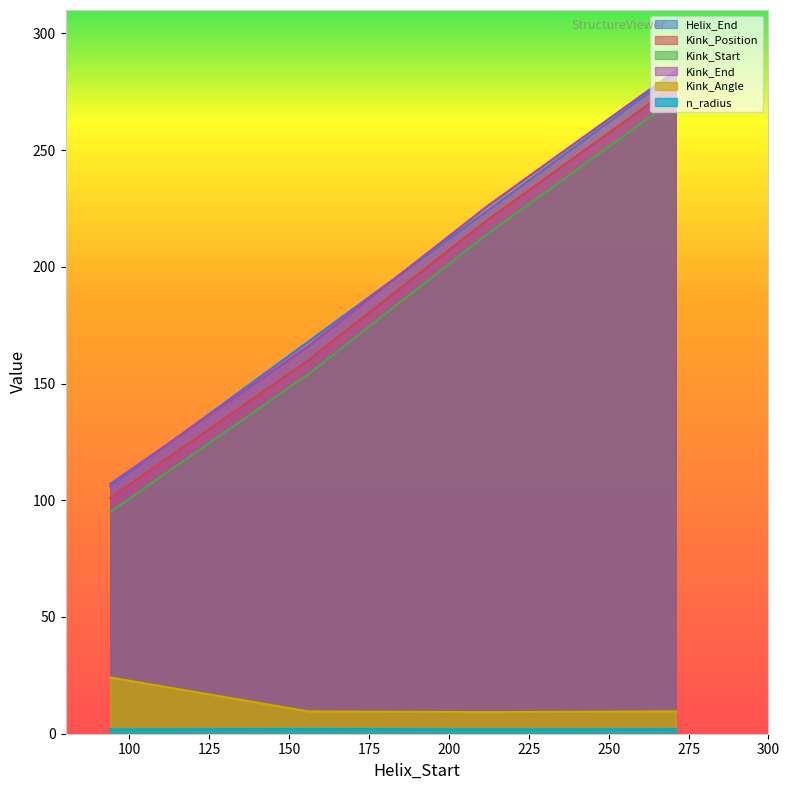

True or false: Helix_End has more than 0 points higher than both neighbors.

False